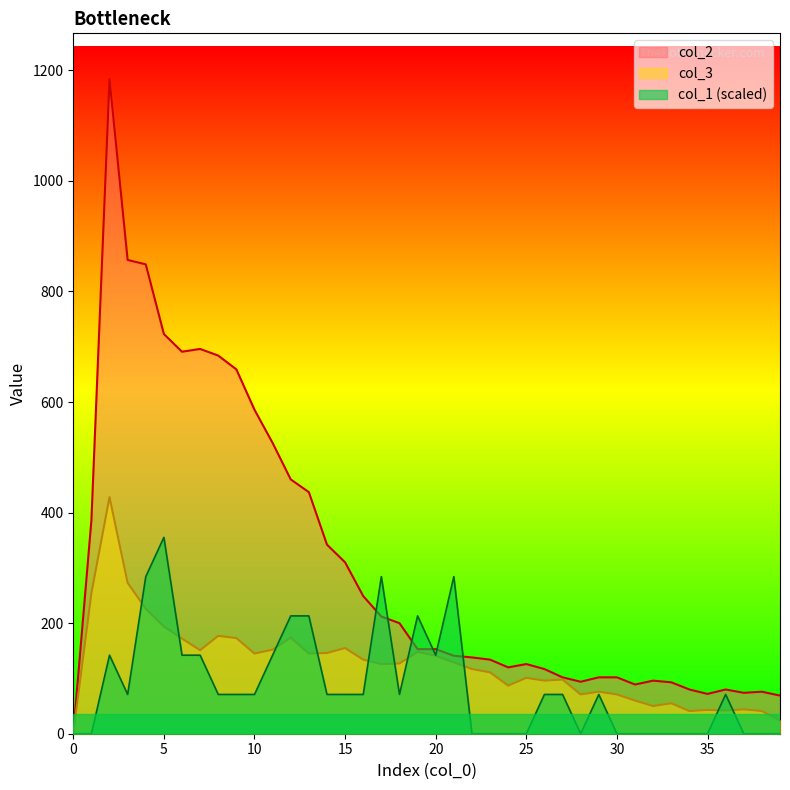

What is the value of the col_2 point at the 9th from the left?

684.0